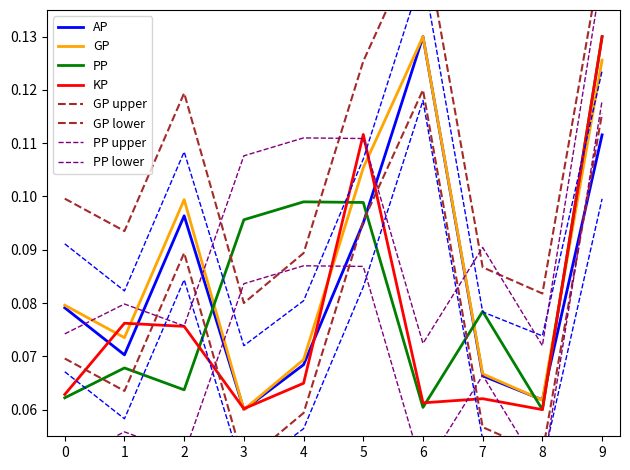

The AP series shows 0.0 at 0. True or false?

False